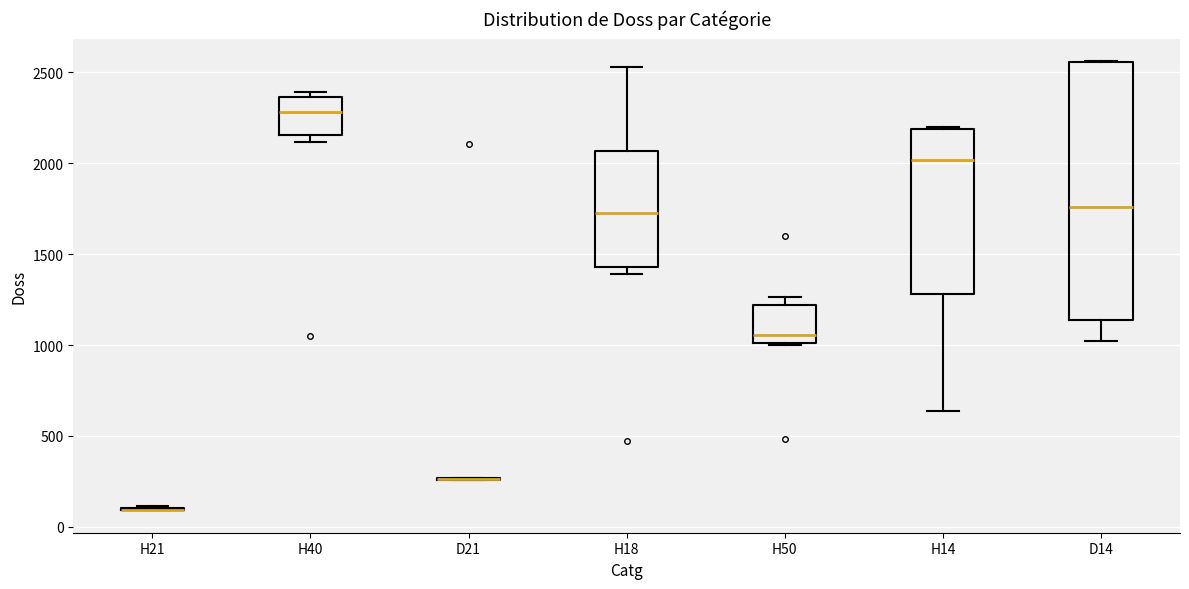

Reading left to right, read every box against the y-axis: the position of its median line, the range the box covers, and the ends of its whiskers. The values are not printed on the chart, so give them approximately, as read against the axis.

H21: box collapsed to a line at 100, whiskers 100 to 100
H40: median 2300, box 2150 to 2350, whiskers 2100 to 2400
D21: box collapsed to a line at 250, whiskers 250 to 250
H18: median 1750, box 1450 to 2050, whiskers 1400 to 2550
H50: median 1050, box 1000 to 1200, whiskers 1000 to 1250
H14: median 2000, box 1300 to 2200, whiskers 650 to 2200
D14: median 1750, box 1150 to 2550, whiskers 1000 to 2550